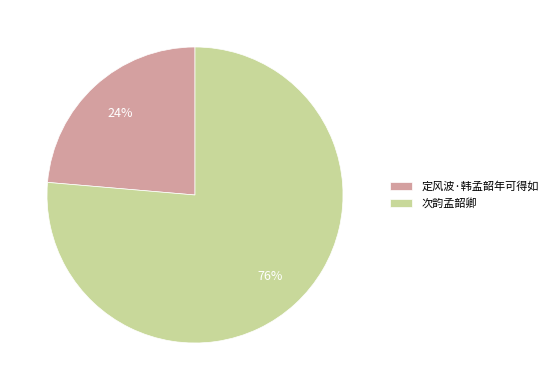

Does 定风波·韩孟韶年可得如 account for over 50% of the chart?

No